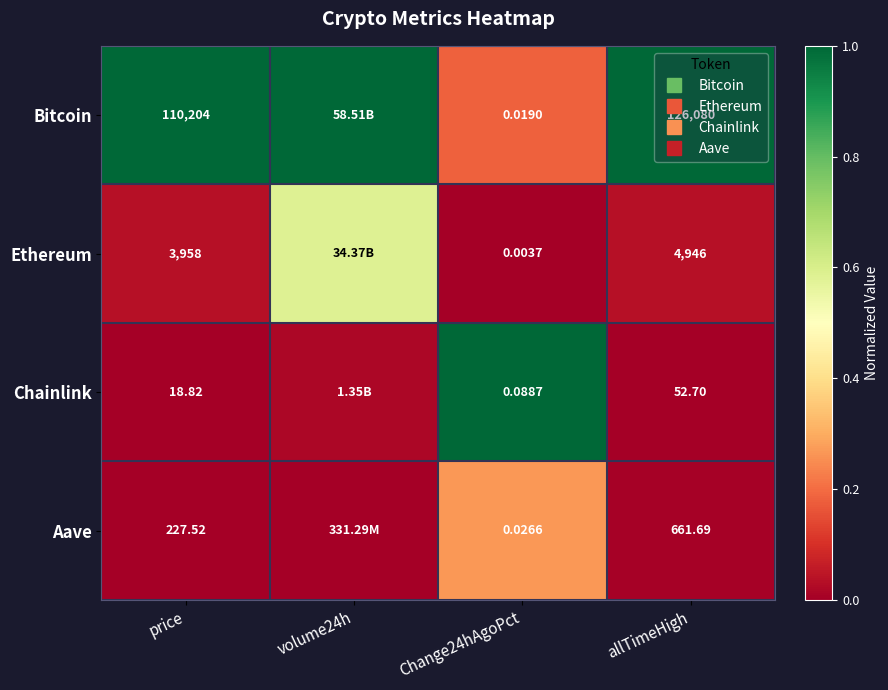

What is the sum of all Ethereum values?

0.7